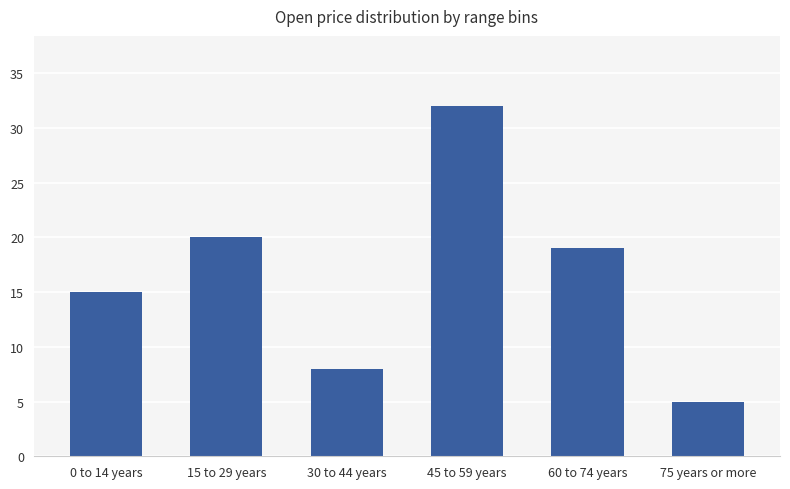

Reading right to left, what are all the values shown in this chart?

75 years or more=5	60 to 74 years=19	45 to 59 years=32	30 to 44 years=8	15 to 29 years=20	0 to 14 years=15